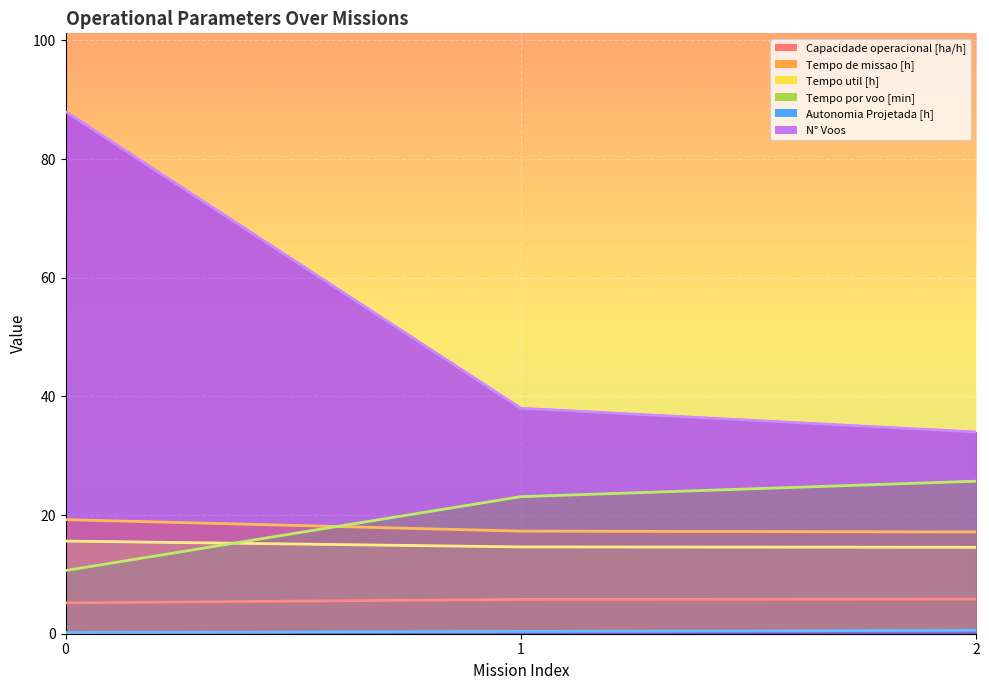

Rank the series at 2 from highest to lowest value.

N° Voos, Tempo por voo [min], Tempo de missao [h], Tempo util [h], Capacidade operacional [ha/h], Autonomia Projetada [h]